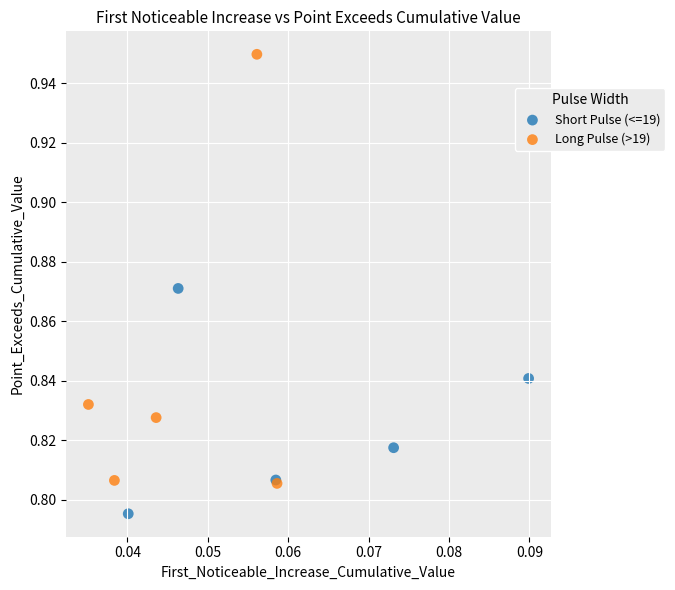

Which series reaches the maximum Y coordinate?

Long Pulse (>19)